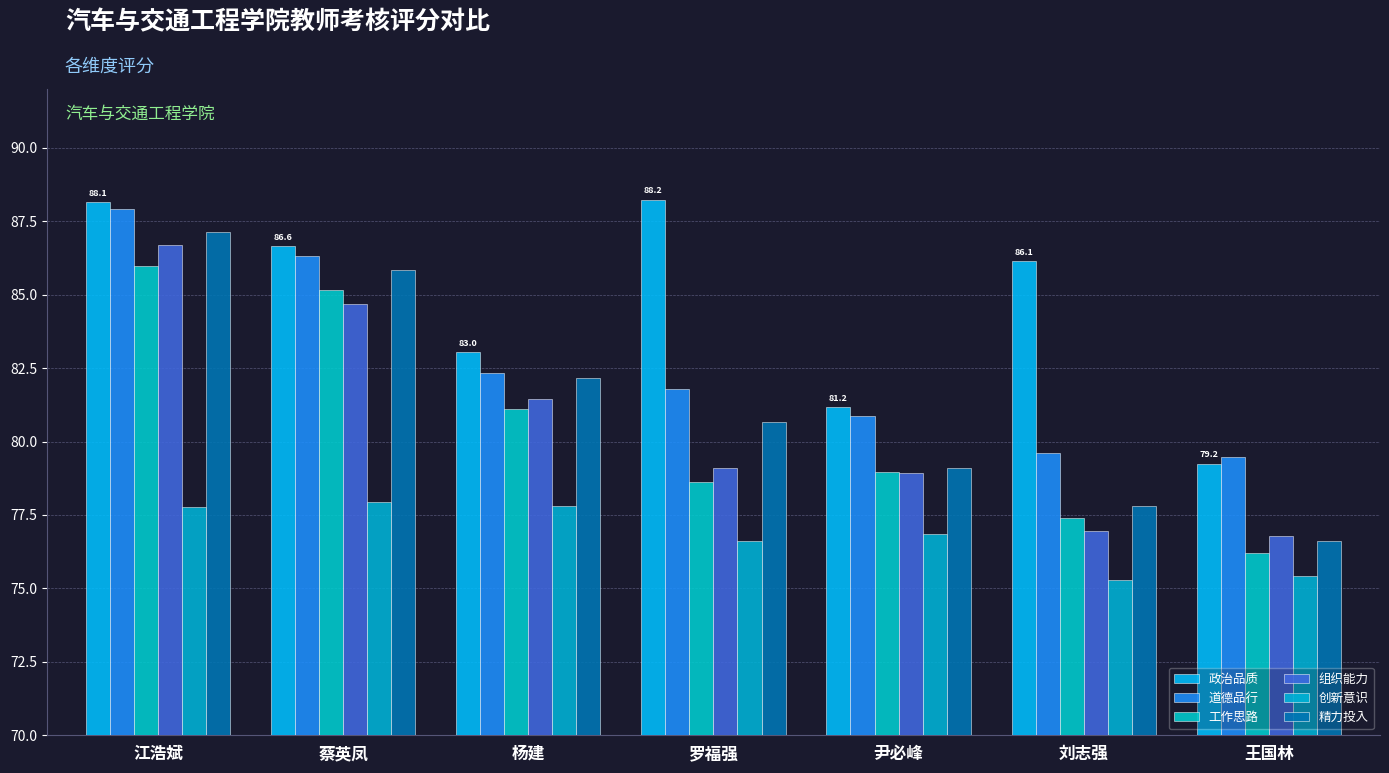

What is the label of the 7th bar from the left?

王国林